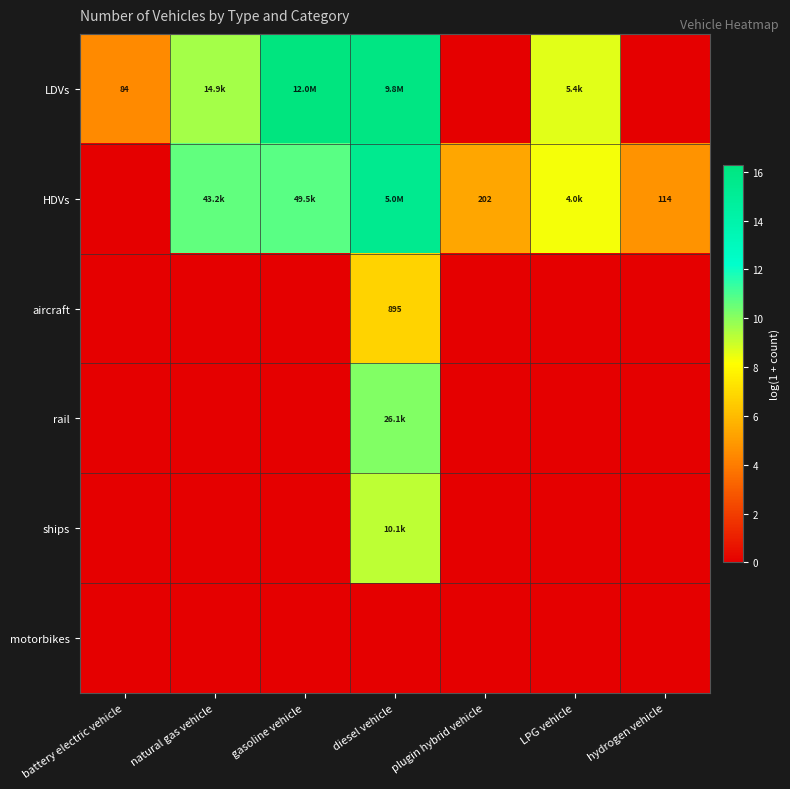

At how many categories does at least one series exceed 7?

4